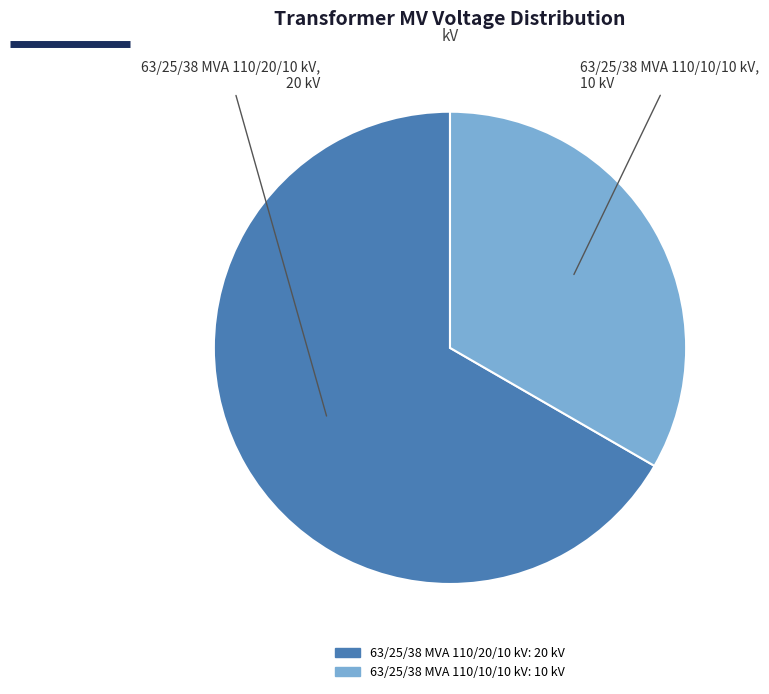

Is there a majority slice in this chart?

Yes